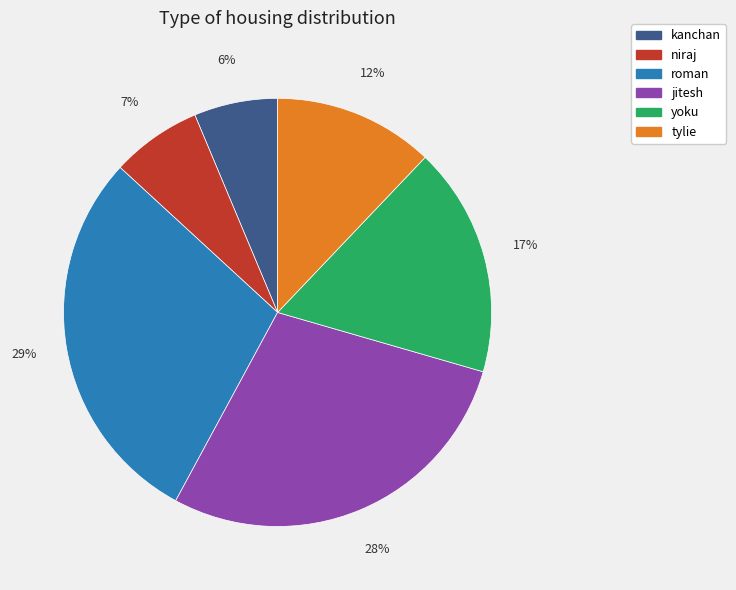

To the nearest percent, what is the difference between the roman and yoku slice percentages?

12%